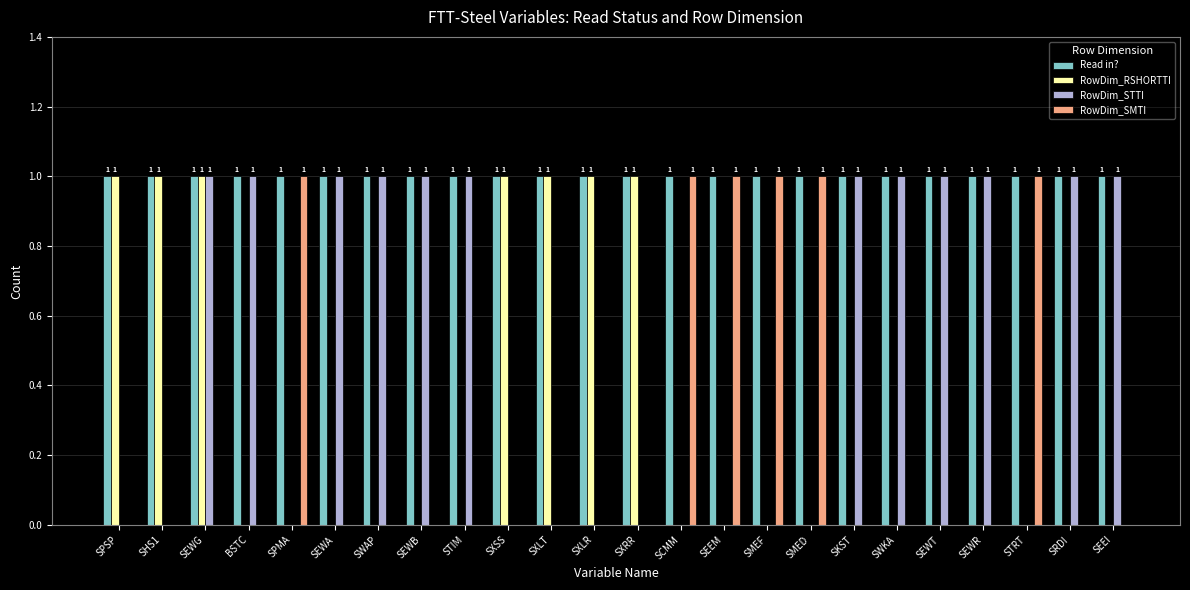

How many RowDim_RSHORTTI values are between 0 and 1?

24